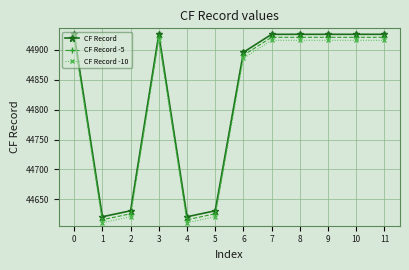

At which category does CF Record reach its first local peak?

3